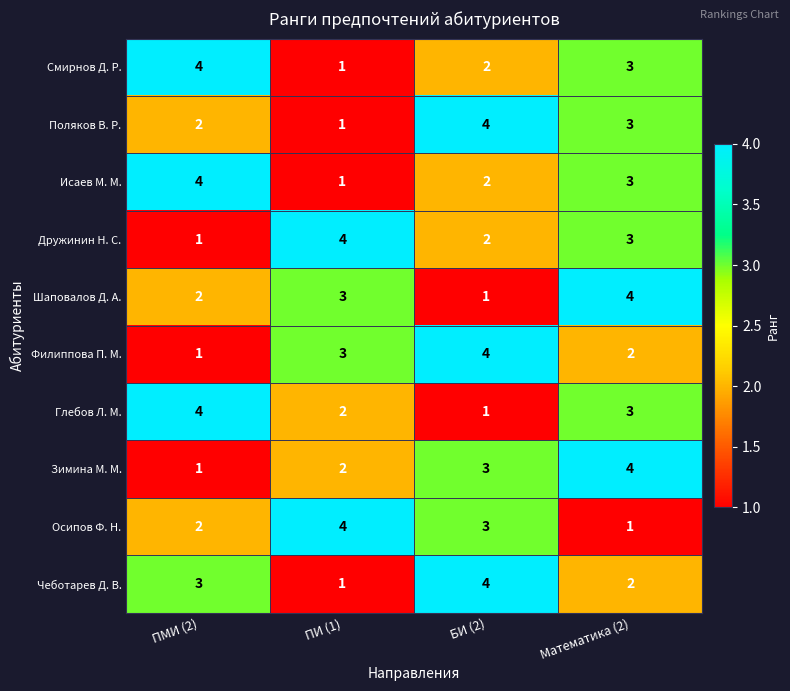

How many Поляков В. Р. values are between 2 and 4?

3